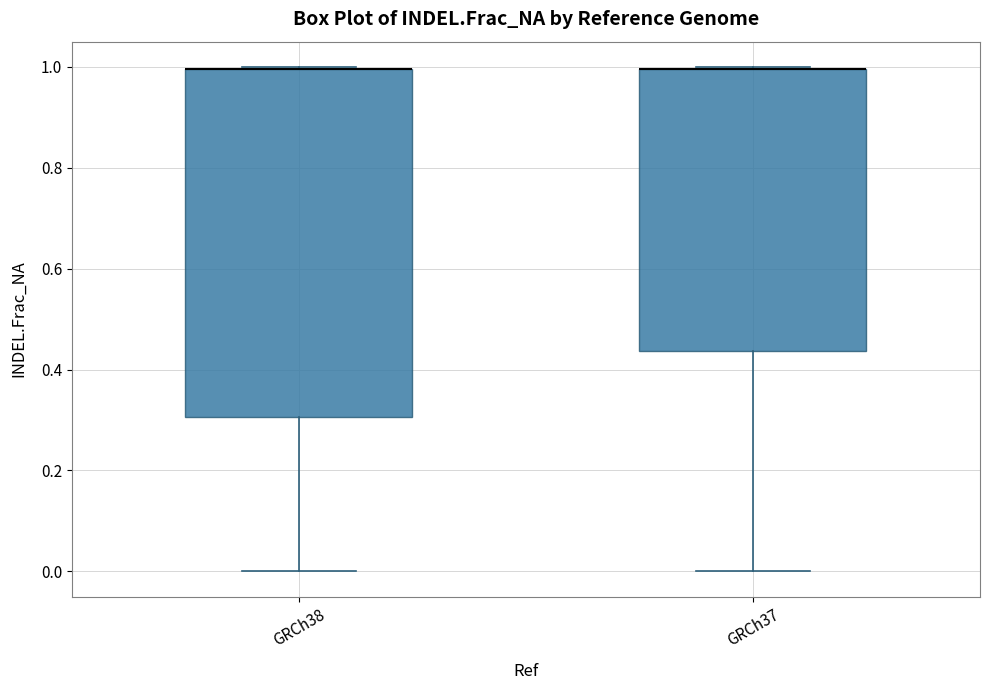

Which box is the tallest, from its lower edge to its upper edge?

GRCh38